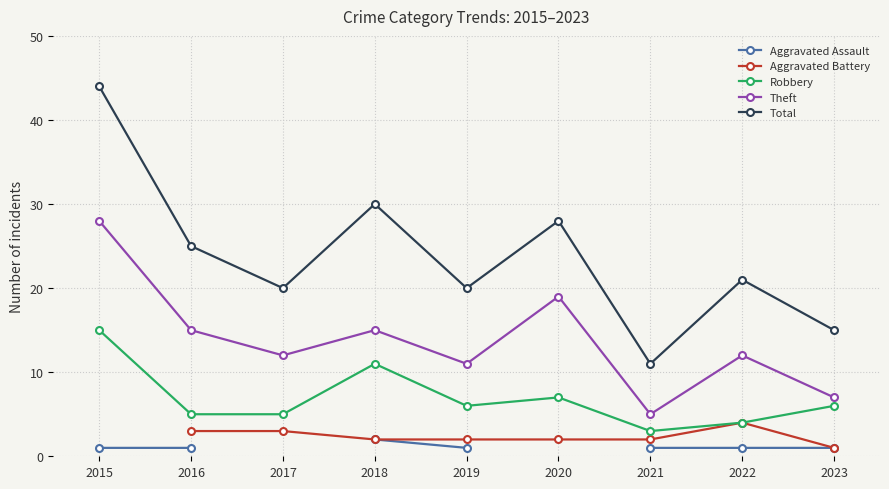

What is the greatest value displayed?

44.0